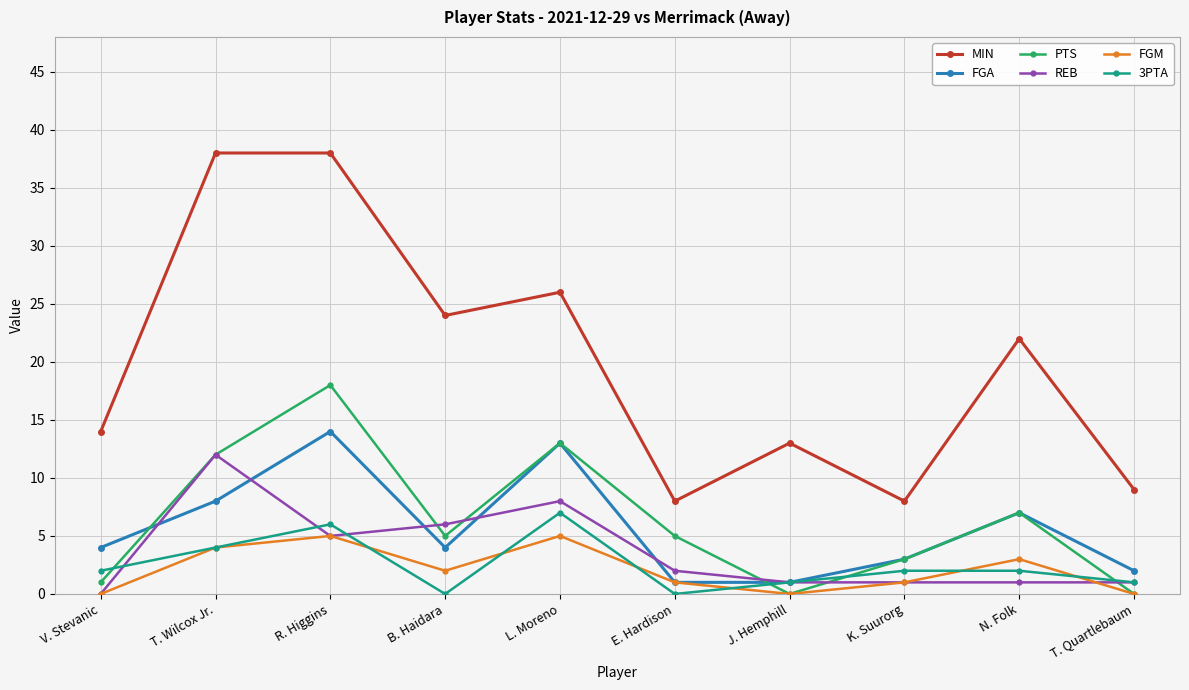

Where is PTS nearest to the value 9?

N. Folk